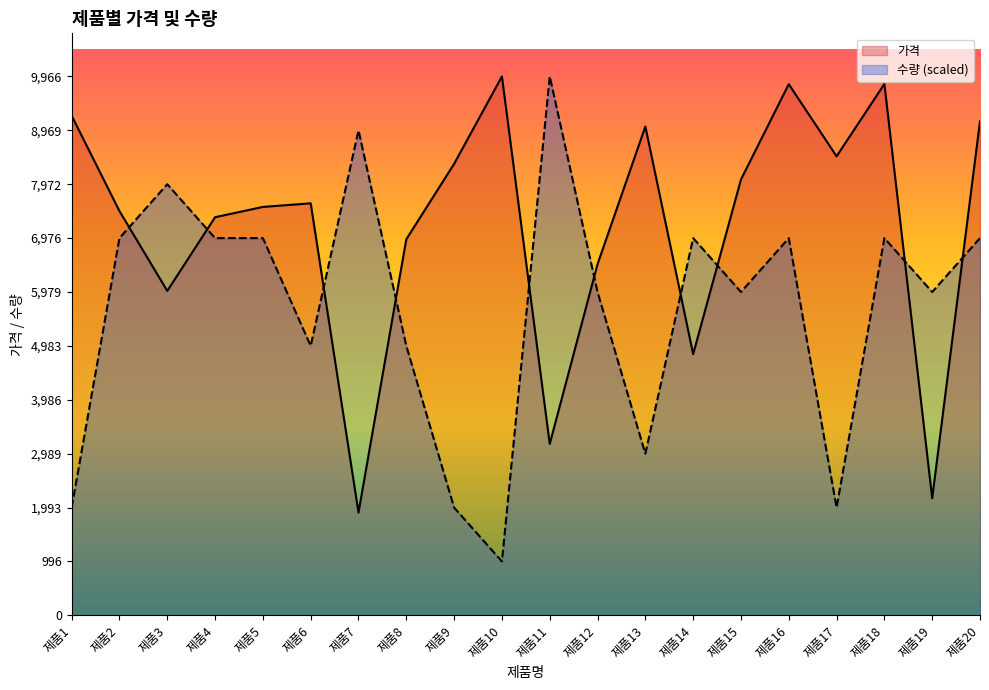

Is the value of 가격 at 제품16 greater than the value of 수량 at 제품1?

Yes